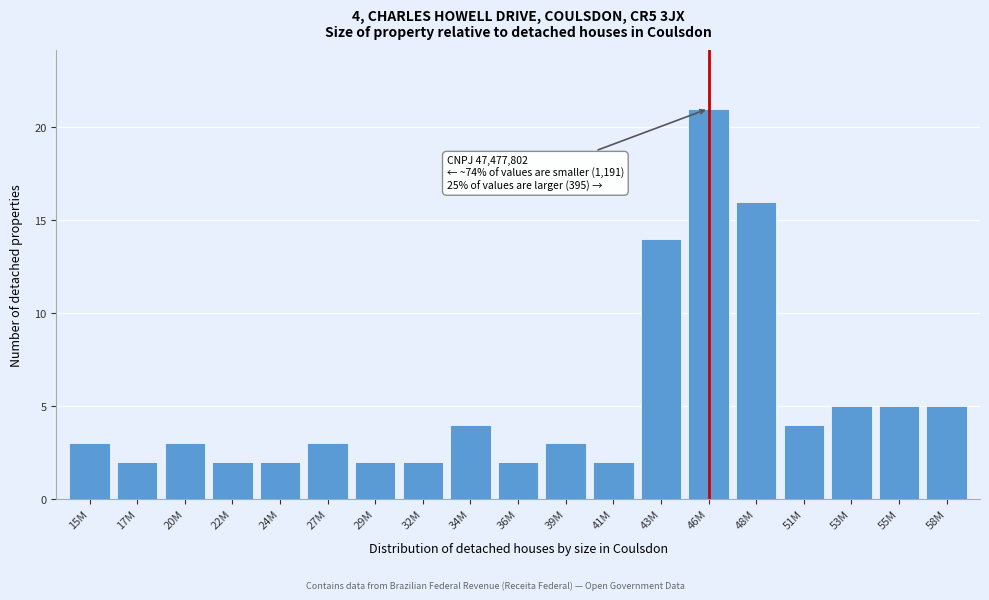

Reading left to right, what are all the values shown in this chart?

3	2	3	2	2	3	2	2	4	2	3	2	14	21	16	4	5	5	5